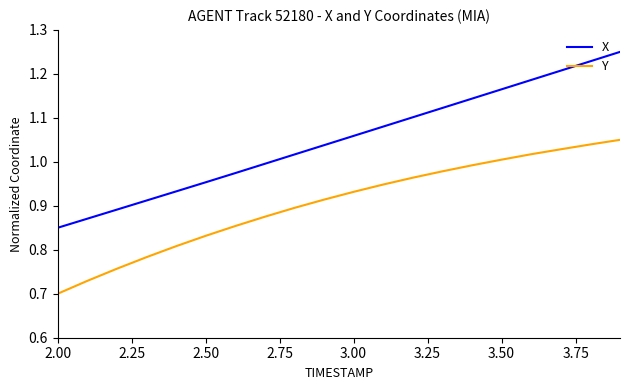

List the series in order of their peak value, highest first.

X, Y